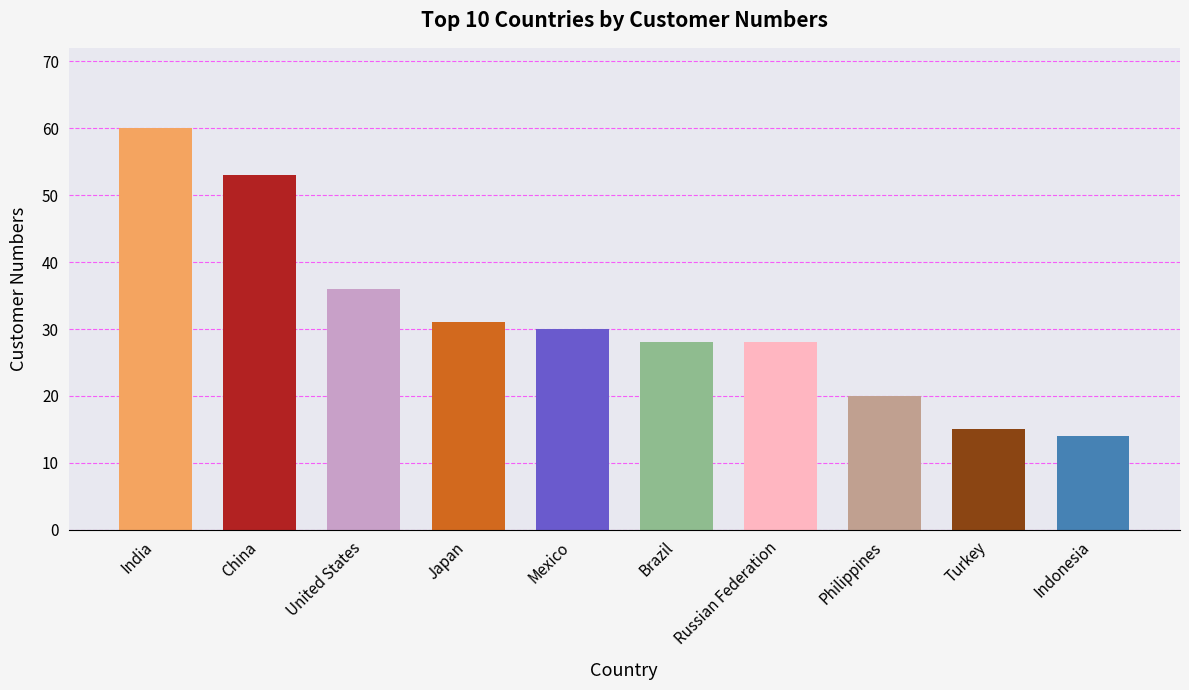

What is the sum of the values at United States and Russian Federation?

64